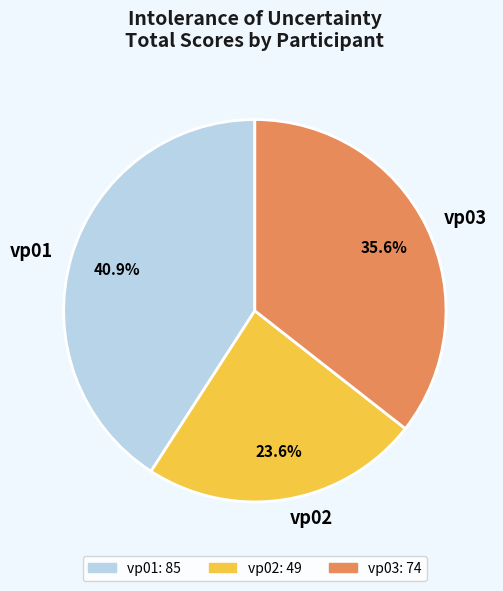

How many segments does this pie chart have?

3